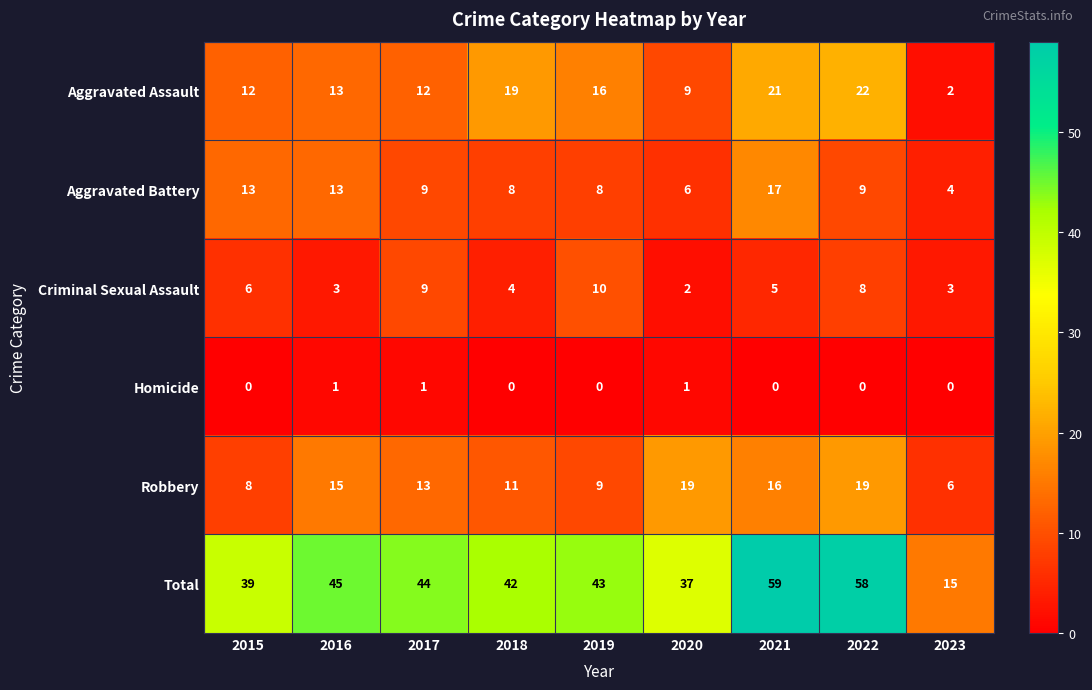

What is the difference between the highest and lowest values at 2015?

39